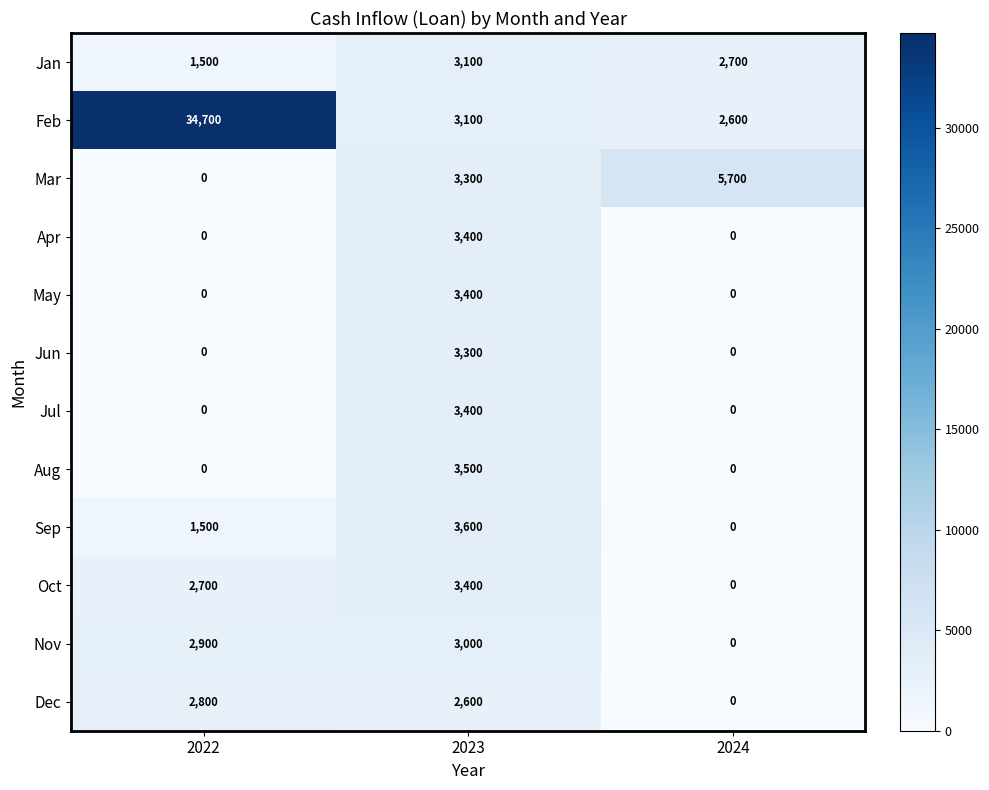

Which category has the lowest value in the Mar series?

2022